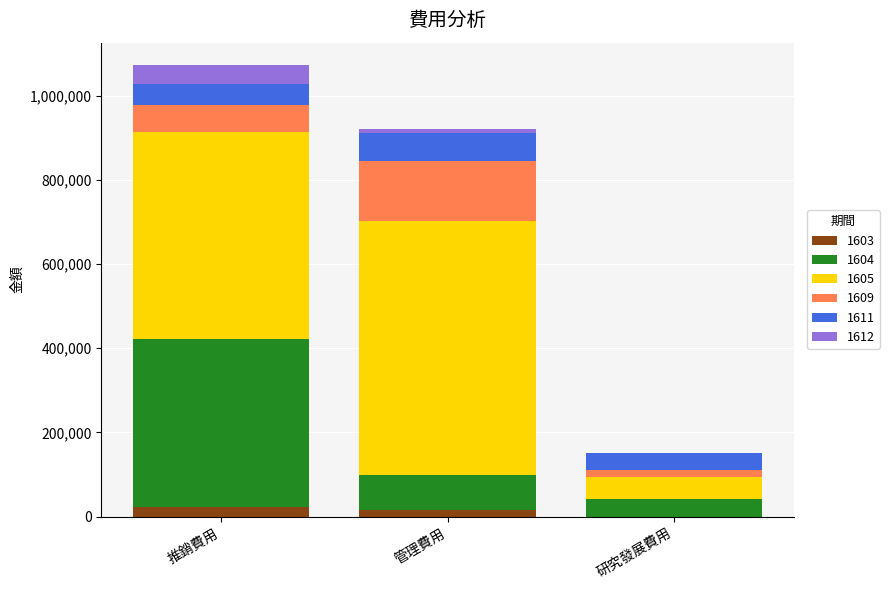

How many data points does each series have?

3